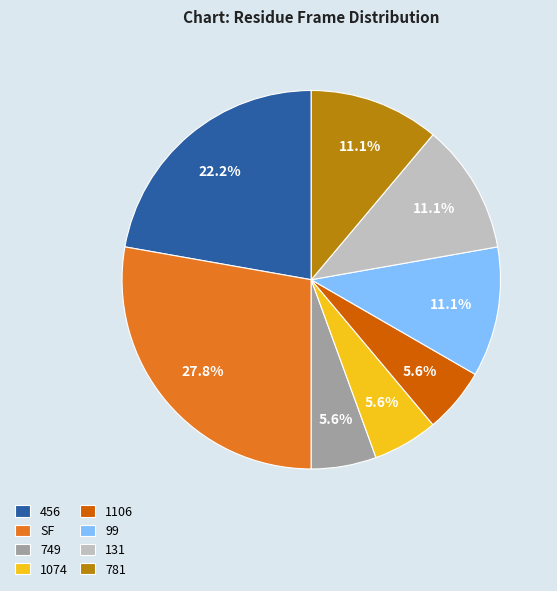

Is 99 the majority of the pie?

No